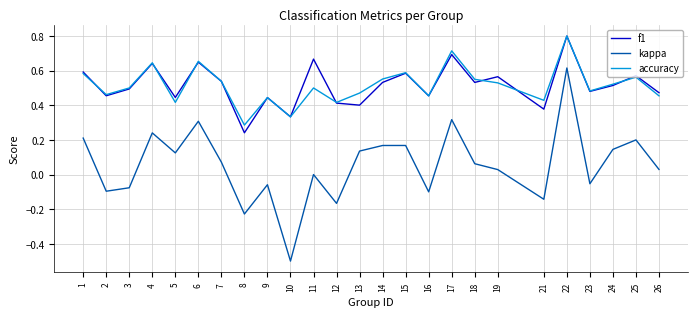

Where is accuracy nearest to the value 0?

8